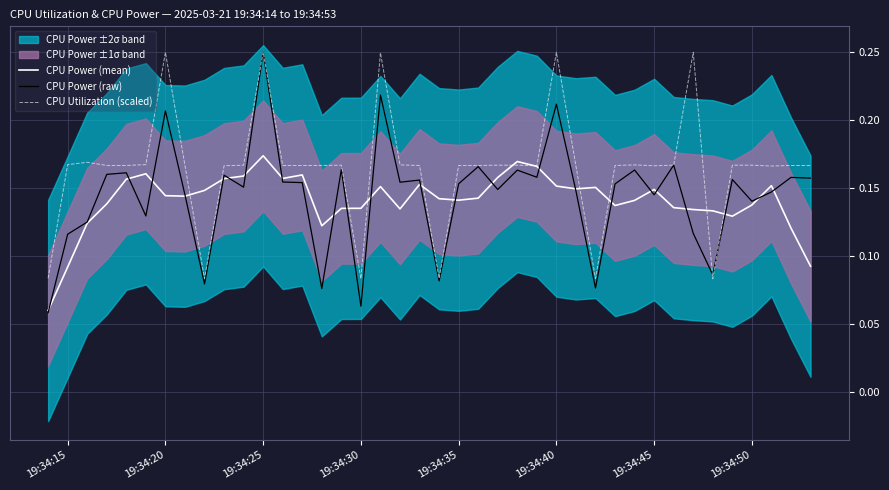

Reading left to right, transcribe all the data shown in this chart.

CPU Power (mean): 0.1	0.1	0.1	0.1	0.2	0.2	0.1	0.1	0.1	0.2	0.2	0.2	0.2	0.2	0.1	0.1	0.1	0.2	0.1	0.2	0.1	0.1	0.1	0.2	0.2	0.2	0.2	0.1	0.2	0.1	0.1	0.1	0.1	0.1	0.1	0.1	0.1	0.2	0.1	0.1
CPU Power (raw): 0.1	0.1	0.1	0.2	0.2	0.1	0.2	0.1	0.1	0.2	0.2	0.2	0.2	0.2	0.1	0.2	0.1	0.2	0.2	0.2	0.1	0.2	0.2	0.1	0.2	0.2	0.2	0.1	0.1	0.2	0.2	0.1	0.2	0.1	0.1	0.2	0.1	0.1	0.2	0.2
CPU Utilization (scaled): 0.1	0.2	0.2	0.2	0.2	0.2	0.2	0.2	0.1	0.2	0.2	0.2	0.2	0.2	0.2	0.2	0.1	0.2	0.2	0.2	0.1	0.2	0.2	0.2	0.2	0.2	0.2	0.2	0.1	0.2	0.2	0.2	0.2	0.2	0.1	0.2	0.2	0.2	0.2	0.2